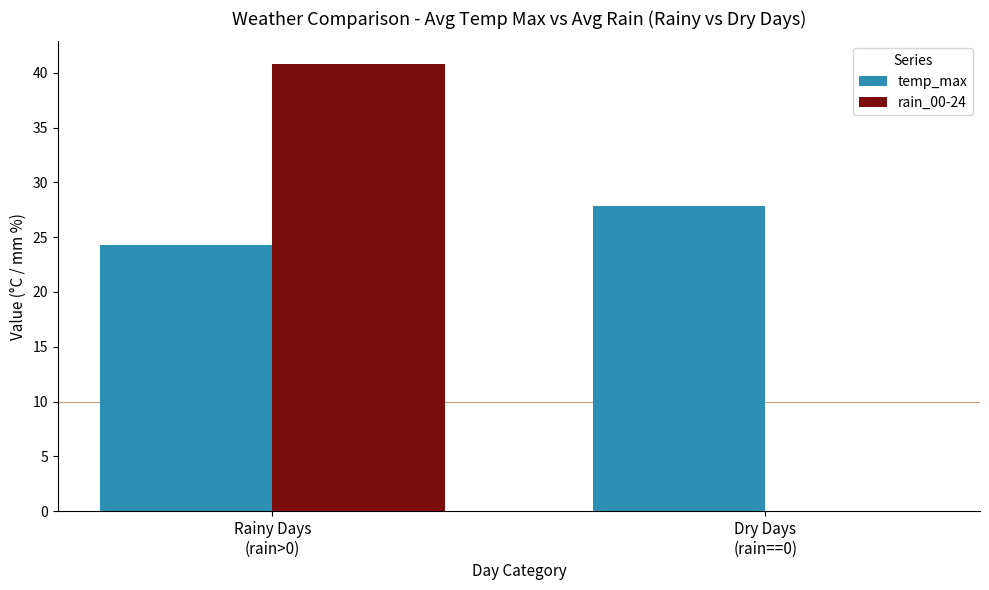

What value does the rain_00-24 series have at Rainy Days
(rain>0)?

40.8